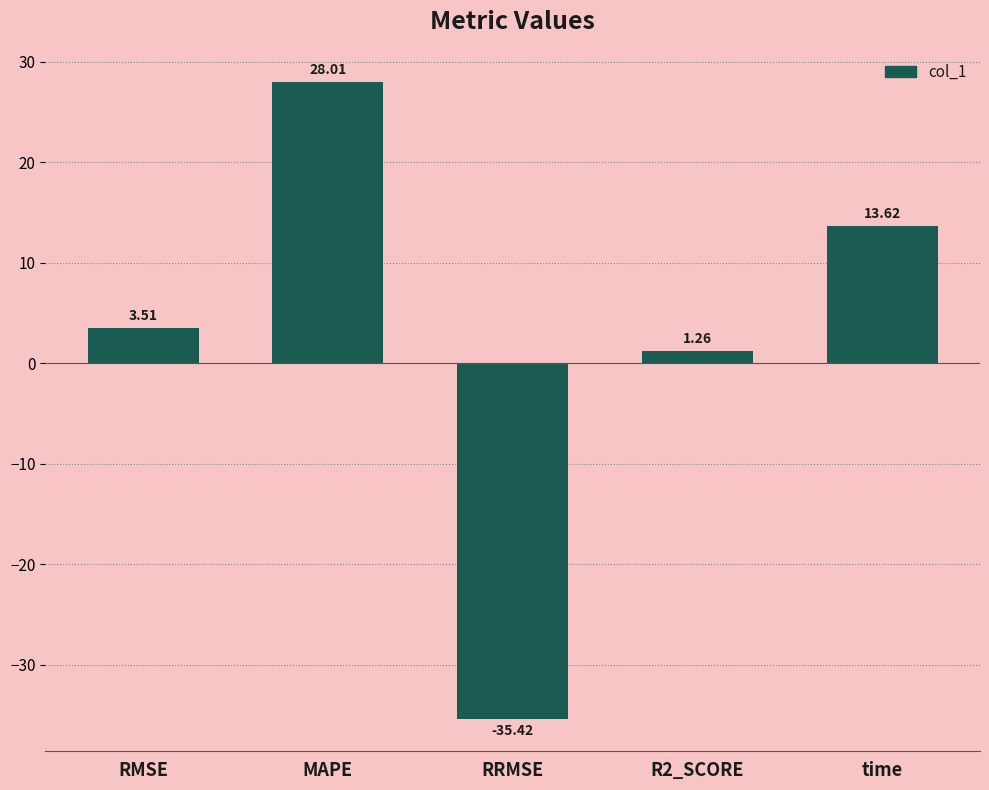

Does the chart contain stacked bars?

No